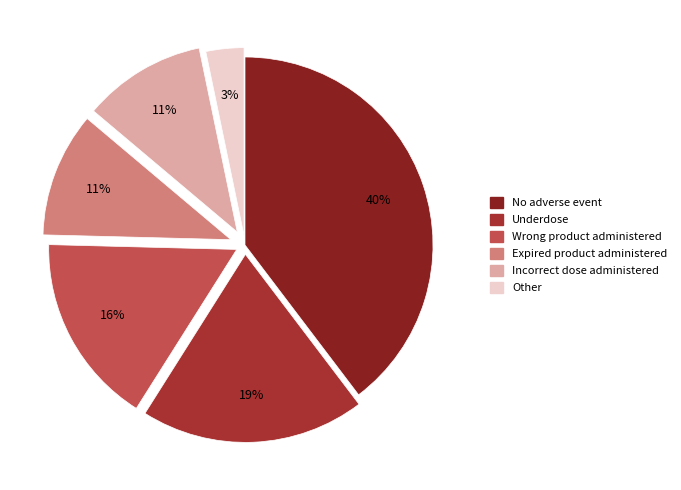

To the nearest percent, what is the average slice percentage?

17%